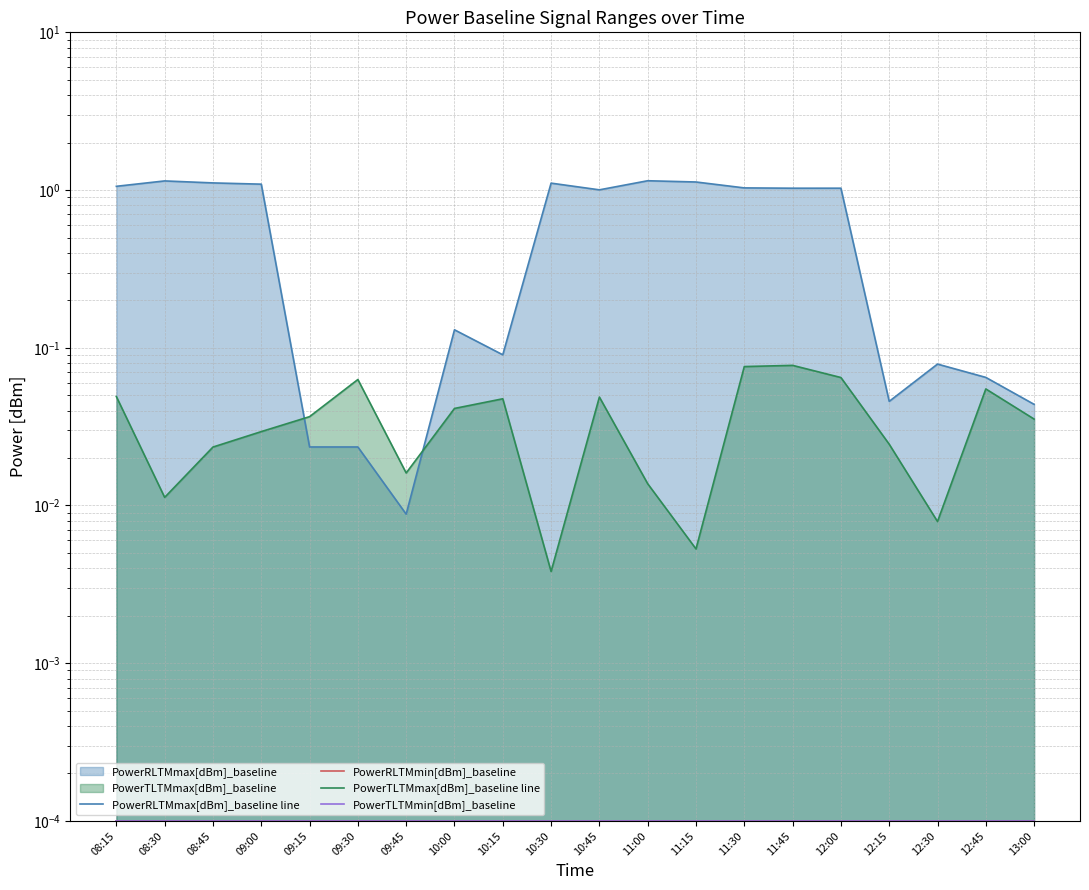

At which category does the chart reach its peak across all series?

11:00